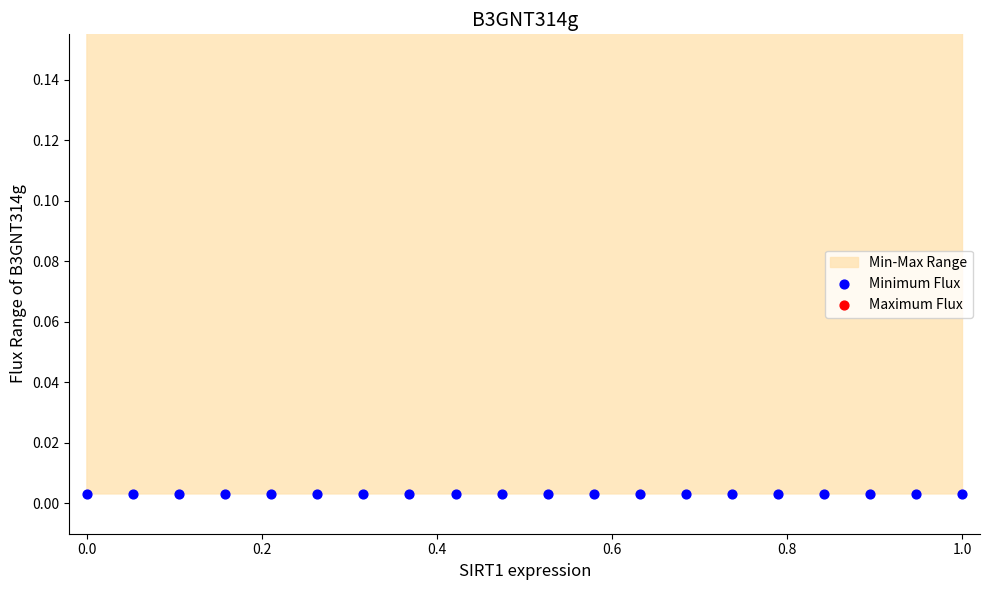

Which series contains the lowest Y value?

Minimum Flux